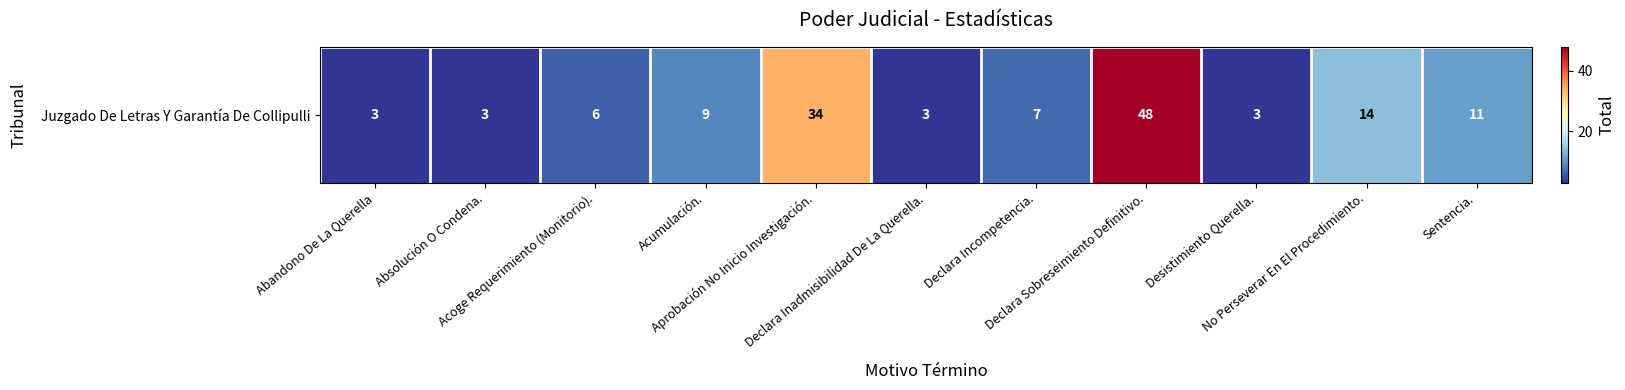

What is the difference between the maximum and second lowest values?

45